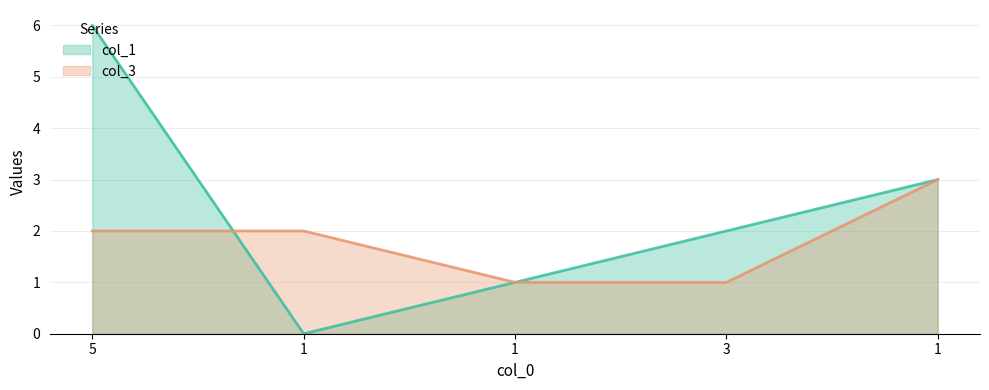

True or false: col_3 has a value of 5 at 1.

False